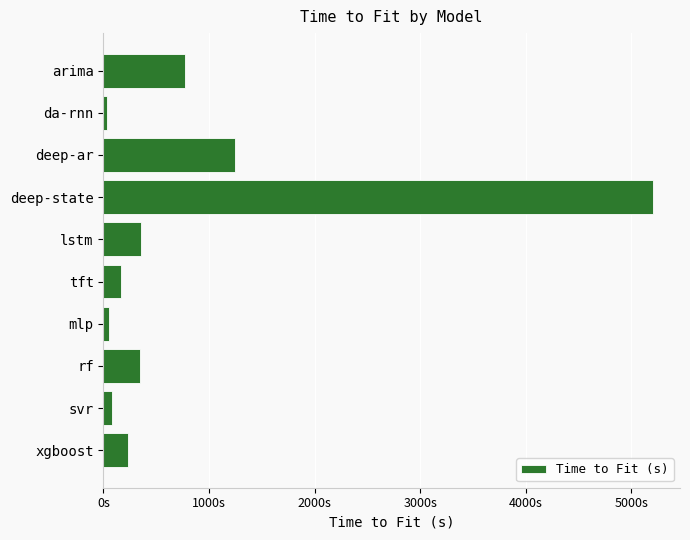

Where is the data nearest to the value 2616?

deep-ar